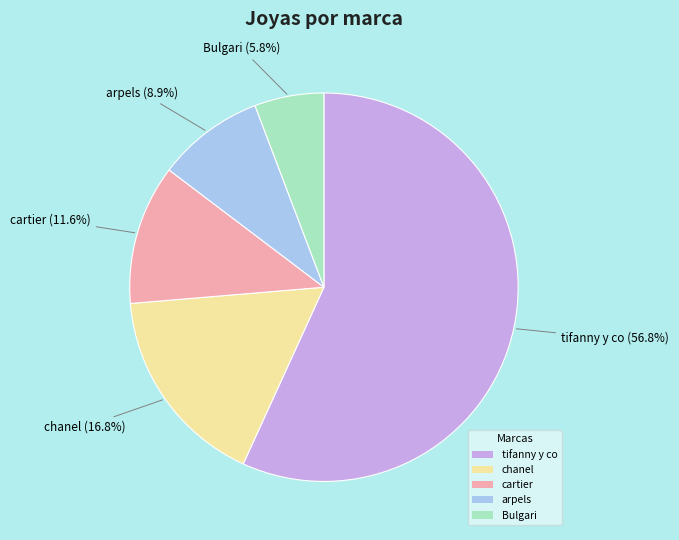

Is it true that Bulgari is 17% of the pie?

False